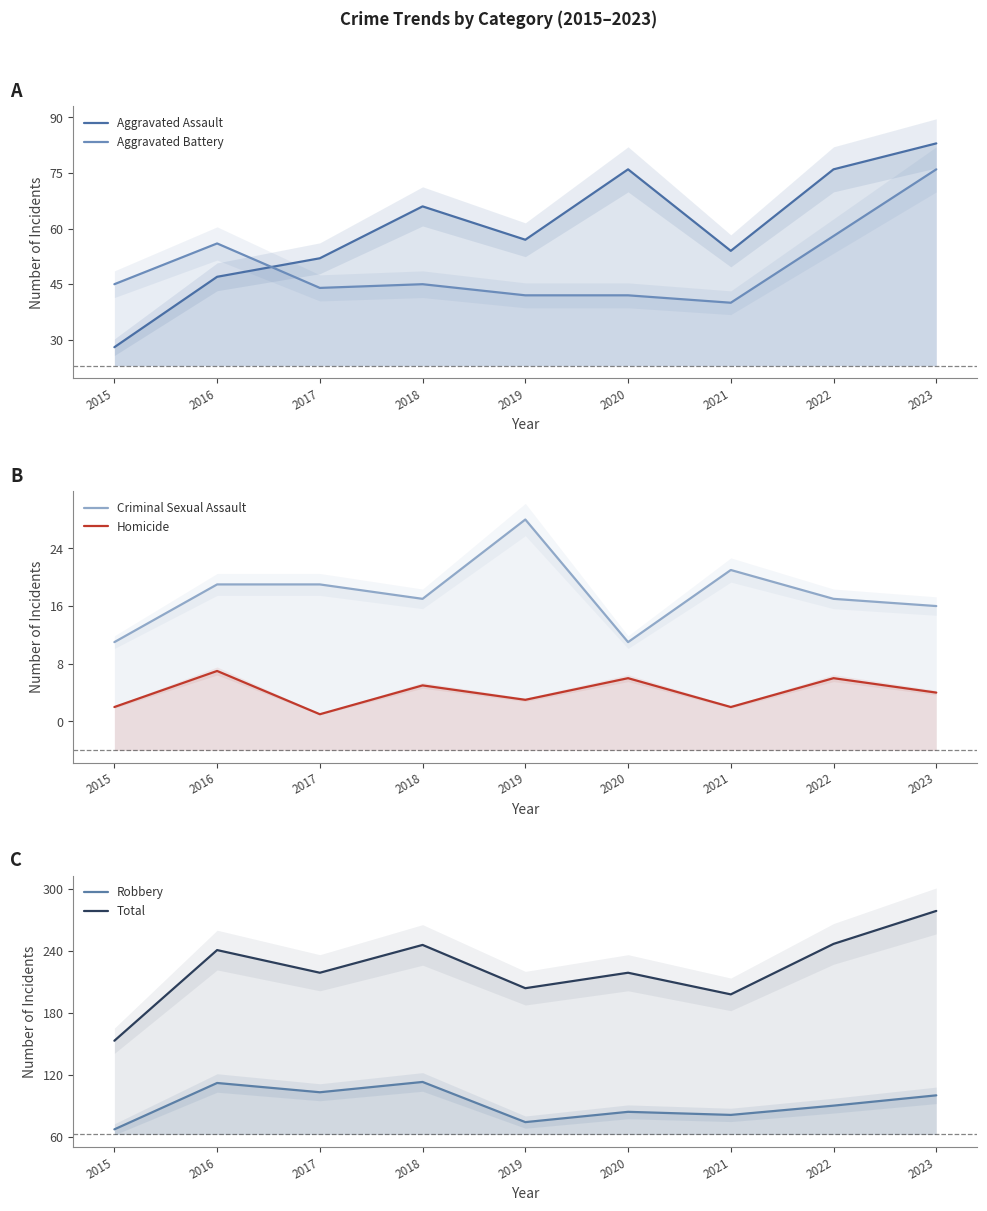

Reading left to right, what are all the values shown in this chart?

Aggravated Assault: 28	47	52	66	57	76	54	76	83
Aggravated Battery: 45	56	44	45	42	42	40	58	76
Criminal Sexual Assault: 11	19	19	17	28	11	21	17	16
Homicide: 2	7	1	5	3	6	2	6	4
Robbery: 67	112	103	113	74	84	81	90	100
Total: 153	241	219	246	204	219	198	247	279